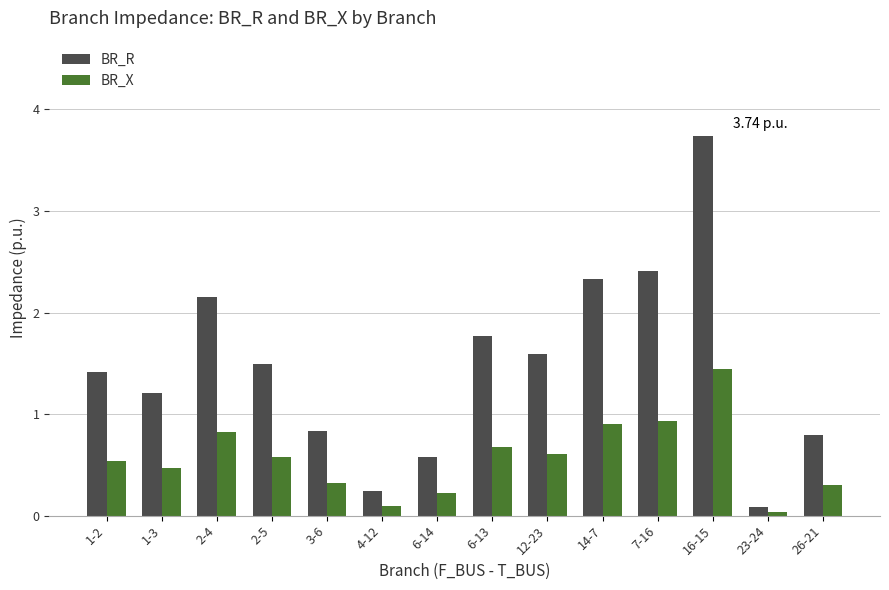

How many values in the BR_R series are below 1?

5